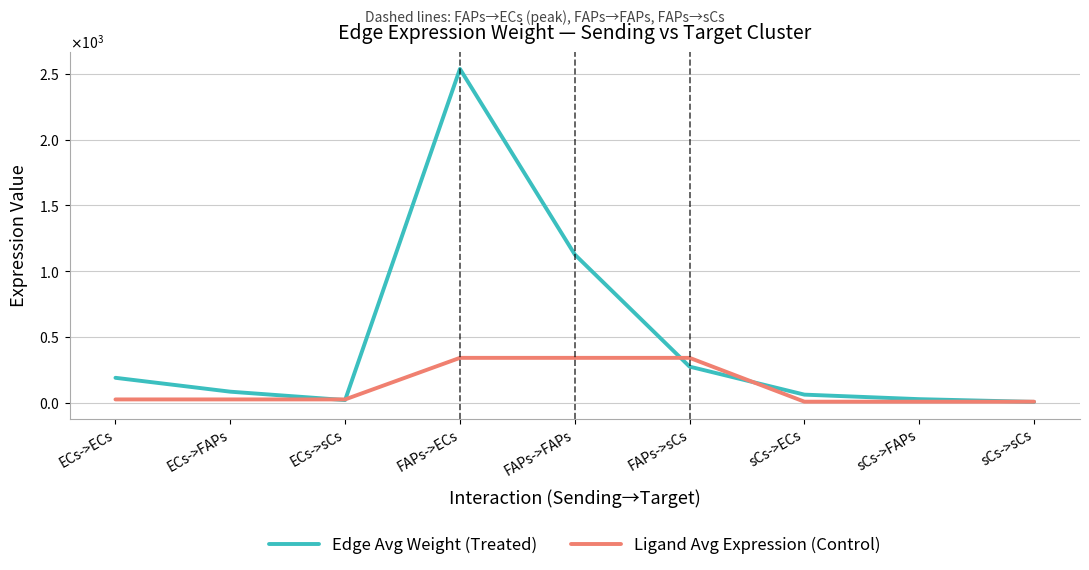

At which label does Edge Avg Weight (Treated) reach its peak?

FAPs->ECs